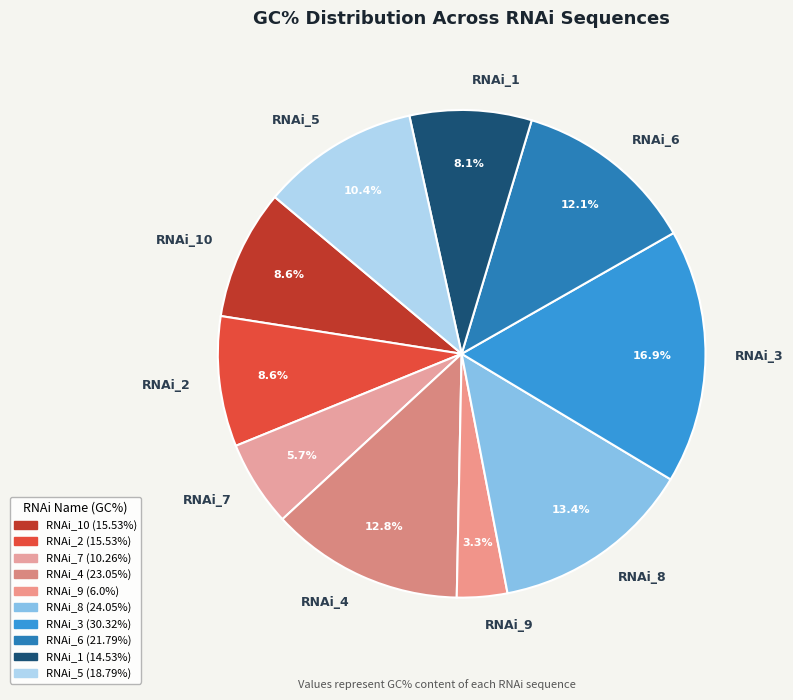

Is there any slice that represents more than half of the pie?

No